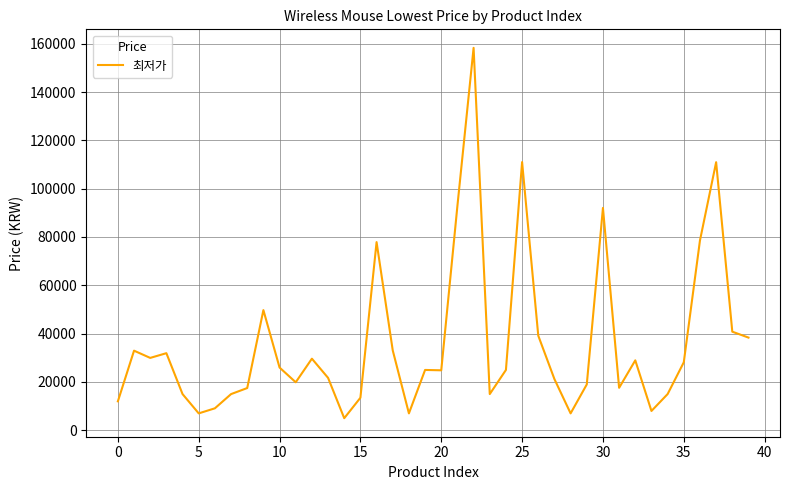

What is the smallest value displayed?

4900